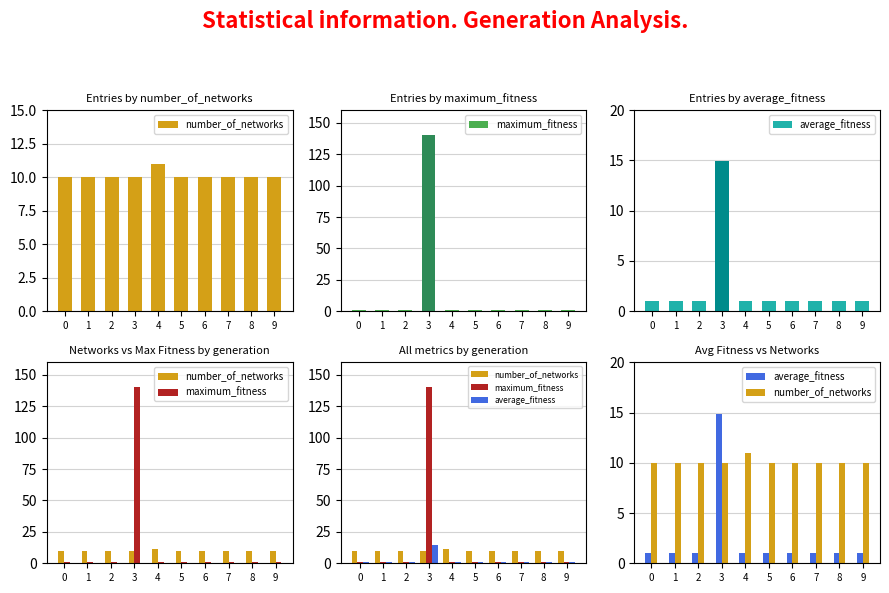

Reading left to right, what are all the values shown in this chart?

number_of_networks: 0=10.0	1=10.0	2=10.0	3=10.0	4=11.0	5=10.0	6=10.0	7=10.0	8=10.0	9=10.0
maximum_fitness: 0=1.0	1=1.0	2=1.0	3=140.0	4=1.0	5=1.0	6=1.0	7=1.0	8=1.0	9=1.0
average_fitness: 0=1.0	1=1.0	2=1.0	3=14.9	4=1.0	5=1.0	6=1.0	7=1.0	8=1.0	9=1.0